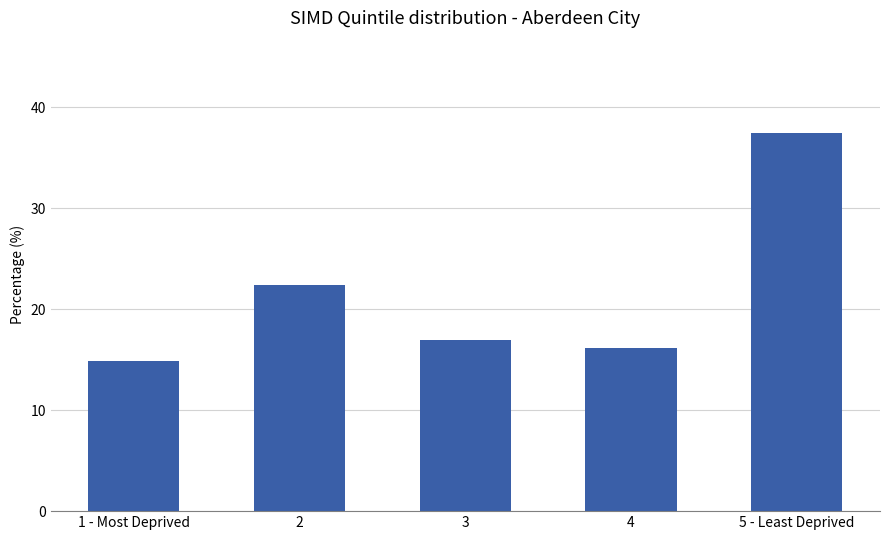

Reading left to right, transcribe all the data shown in this chart.

1 - Most Deprived=14.9	2=22.4	3=16.9	4=16.2	5 - Least Deprived=37.5